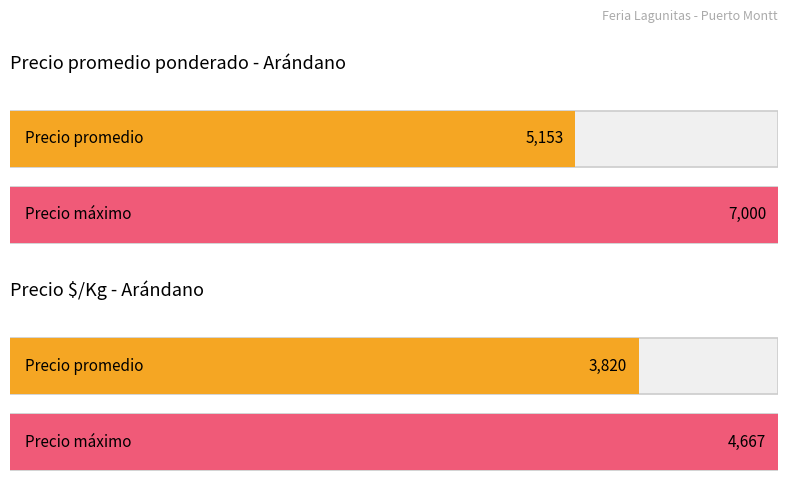

Which series has the widest spread of values?

Precio promedio ponderado